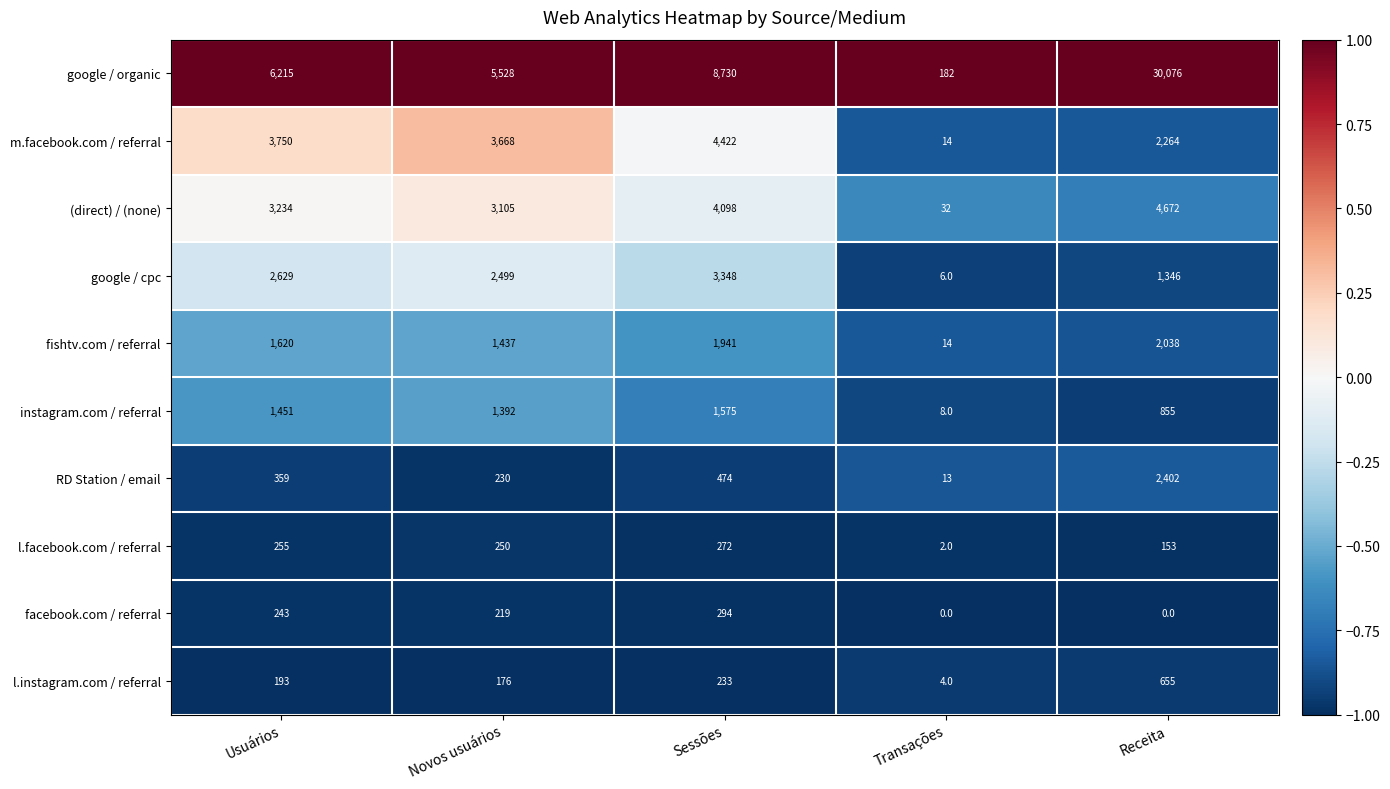

List the series in order of their peak value, lowest first.

l.facebook.com / referral, facebook.com / referral, l.instagram.com / referral, instagram.com / referral, fishtv.com / referral, RD Station / email, google / cpc, m.facebook.com / referral, (direct) / (none), google / organic